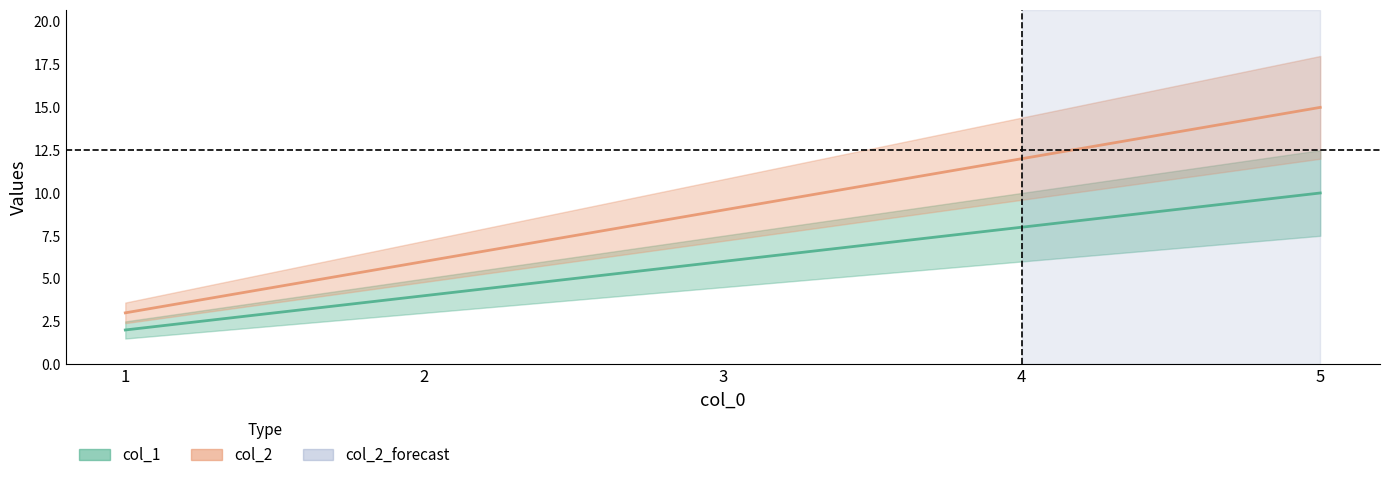

Rank the categories by col_2 value from lowest to highest.

1, 2, 3, 4, 5